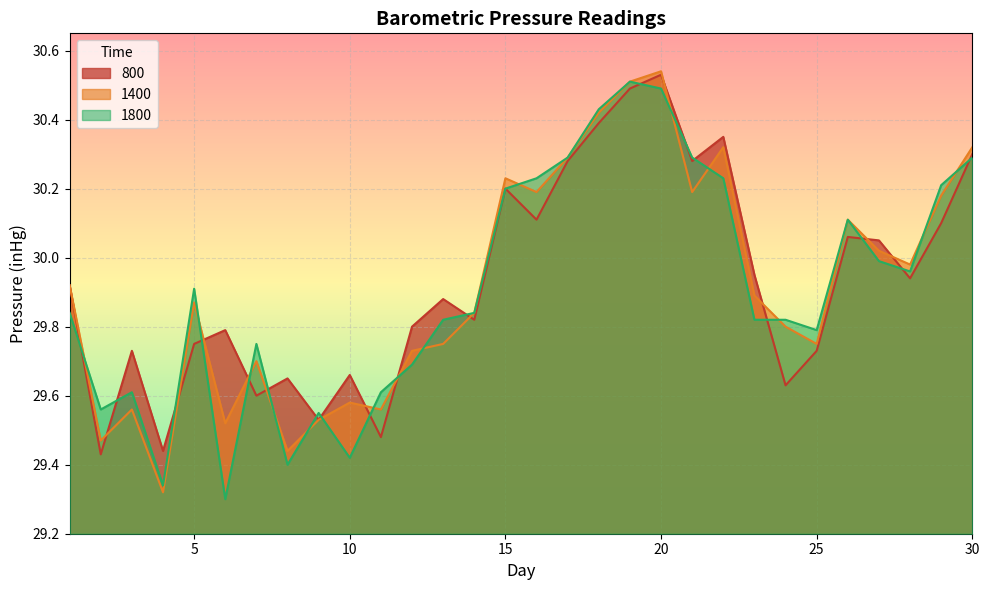

Which category has the lowest value across all series?

6